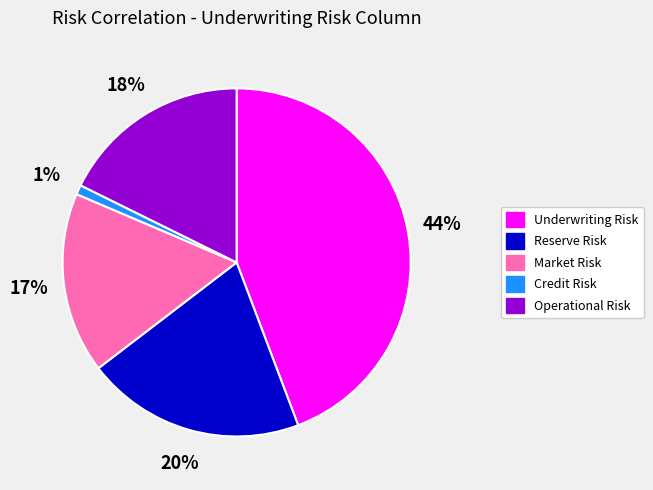

Combined, do Market Risk and Operational Risk account for over 50%?

No